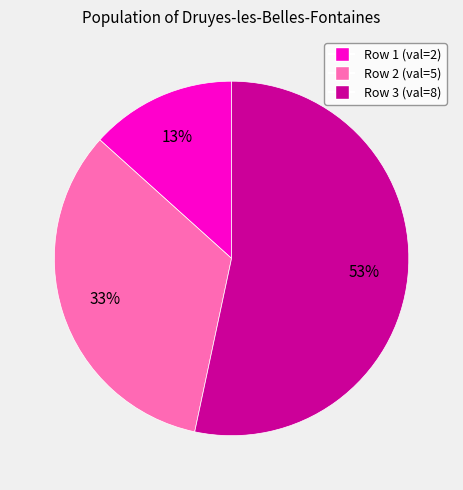

To the nearest percent, what is the average slice percentage?

33%